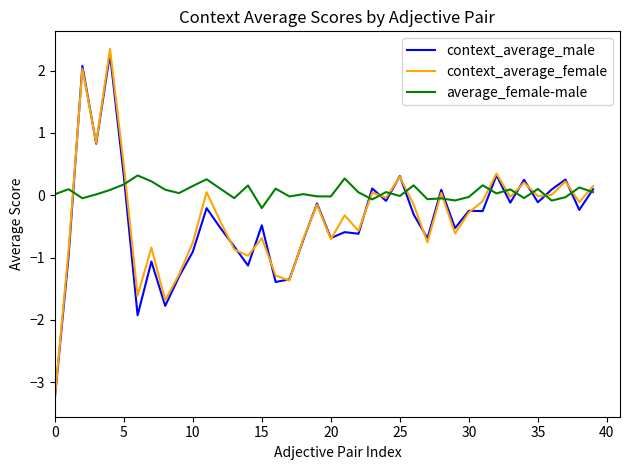

True or false: context_average_female and average_female-male intersect in this chart.

True